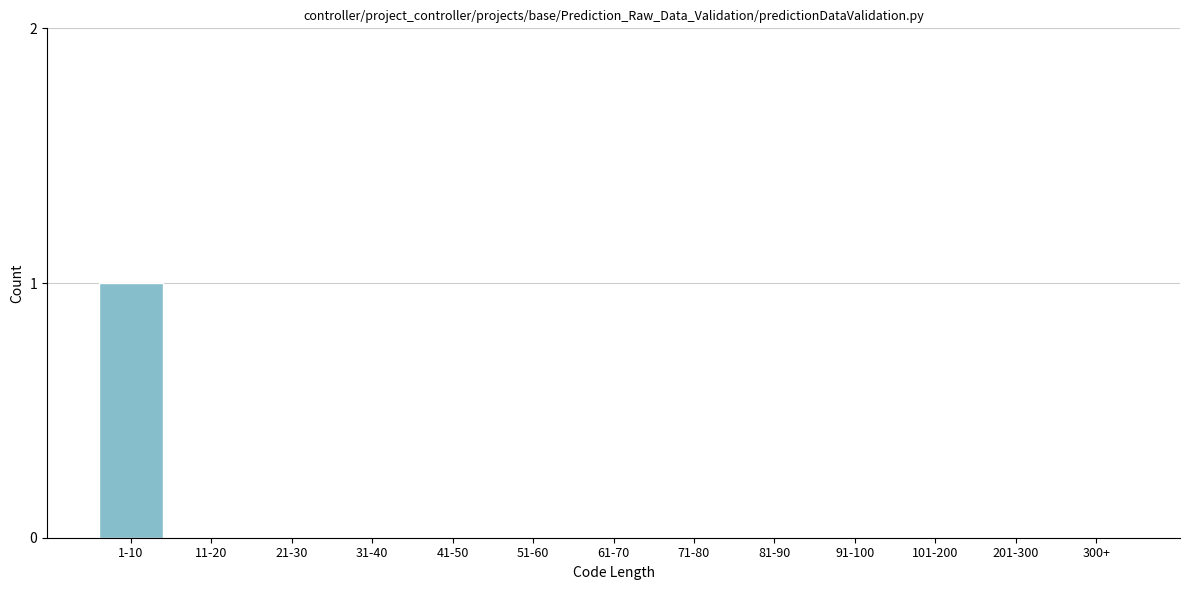

Reading right to left, what are all the values shown in this chart?

300+=0	201-300=0	101-200=0	91-100=0	81-90=0	71-80=0	61-70=0	51-60=0	41-50=0	31-40=0	21-30=0	11-20=0	1-10=1